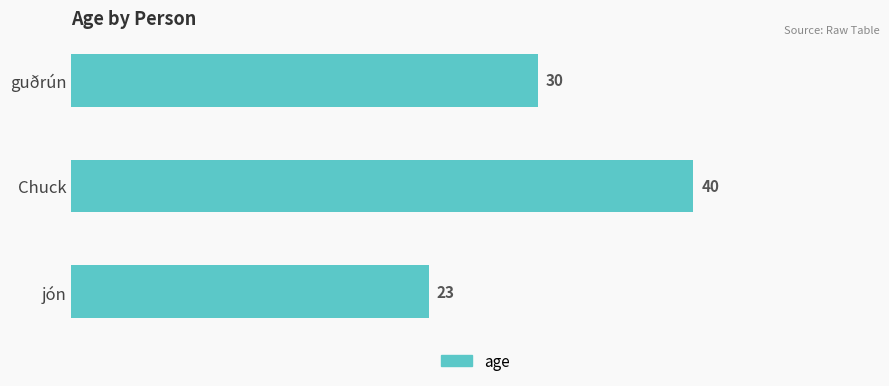

Approximately how many times larger is the value at jón compared to guðrún?

0.8